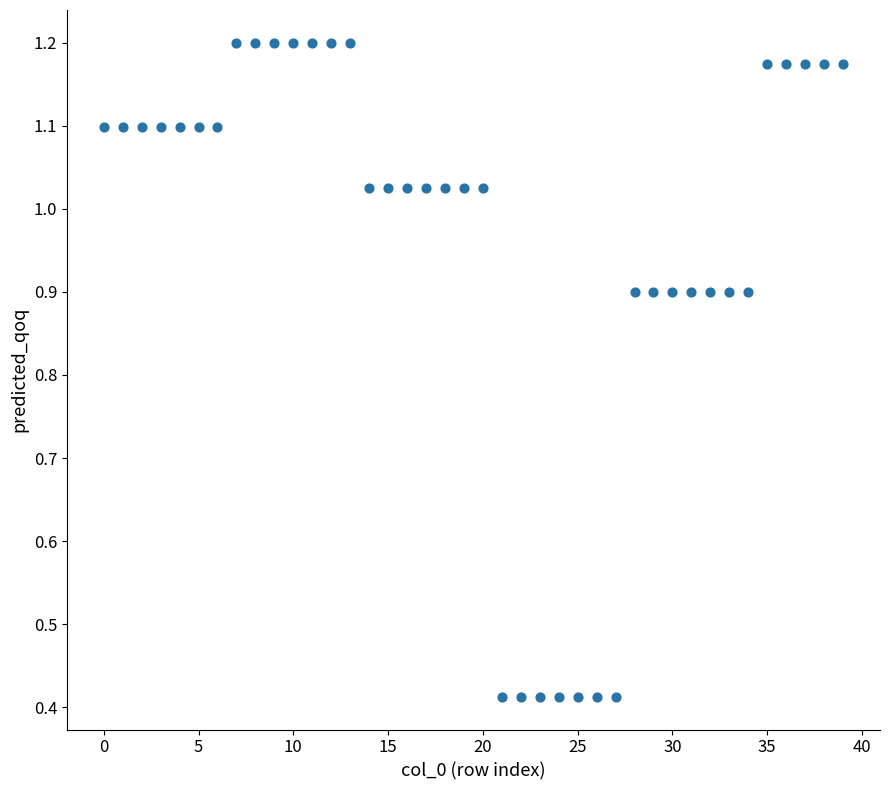

What is the range of Y values (max minus min)?

0.8